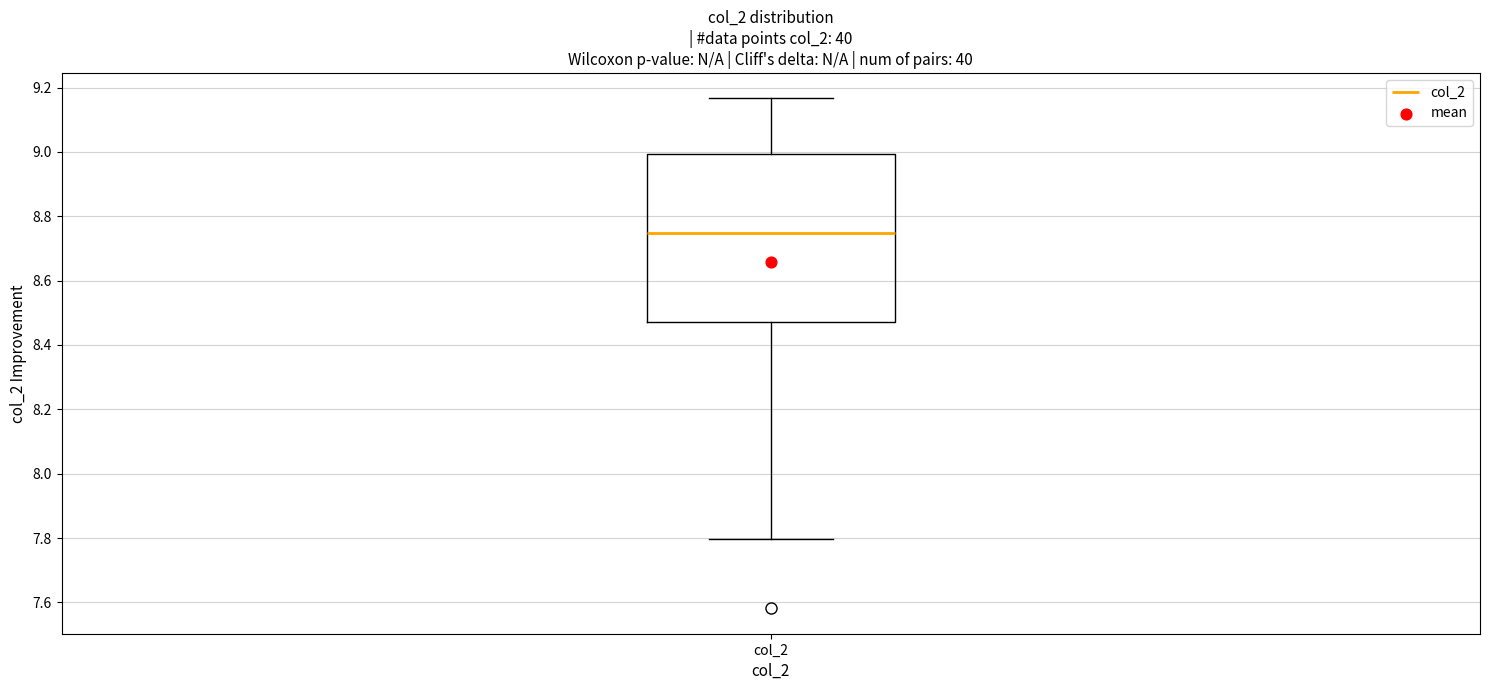

Transcribe this box plot: give where the median line is, the range the box spans, and where the two whiskers end, as read against the y-axis. The values are not printed on the chart, so give them approximately, as read against the axis.

median 8.74, box 8.48 to 9.00, whiskers 7.80 to 9.16